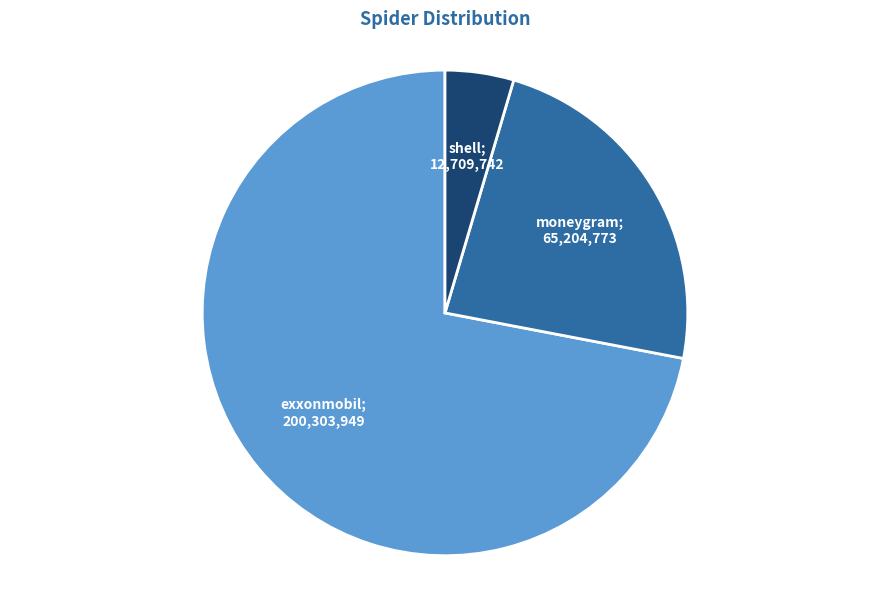

Does any single category account for the majority?

Yes